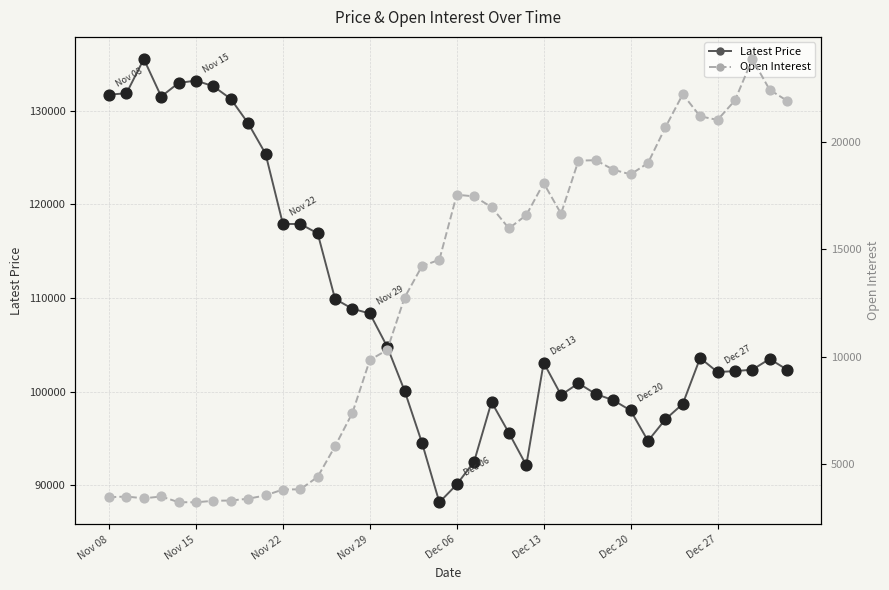

At how many categories does at least one series exceed 73060?

40